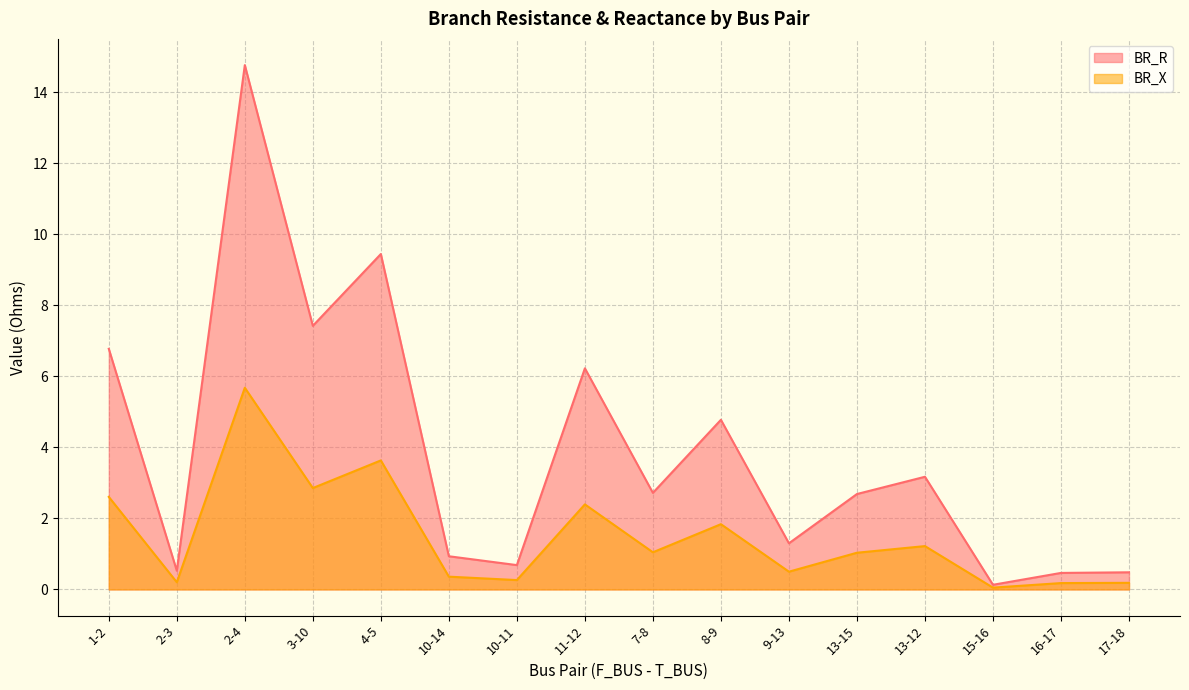

What position from the right is 8-9?

7